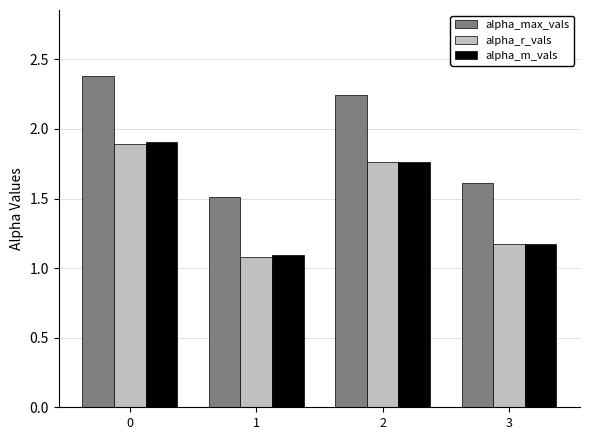

What is the difference between the second highest and minimum values in the alpha_m_vals series?

0.7